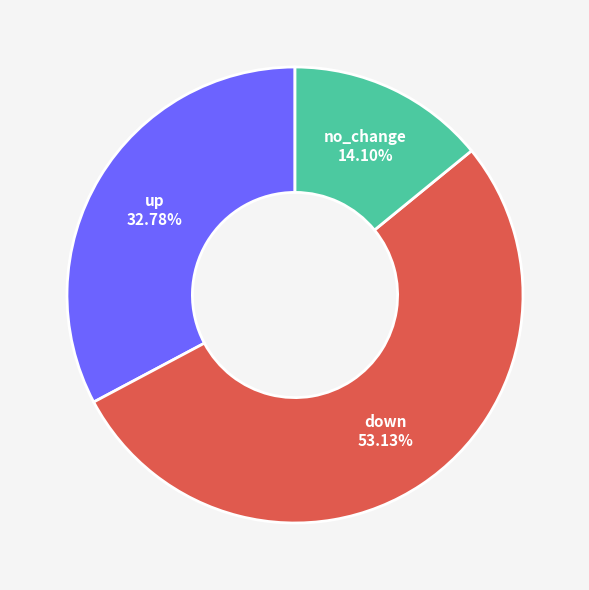

To the nearest percent, what portion does no_change represent?

14%